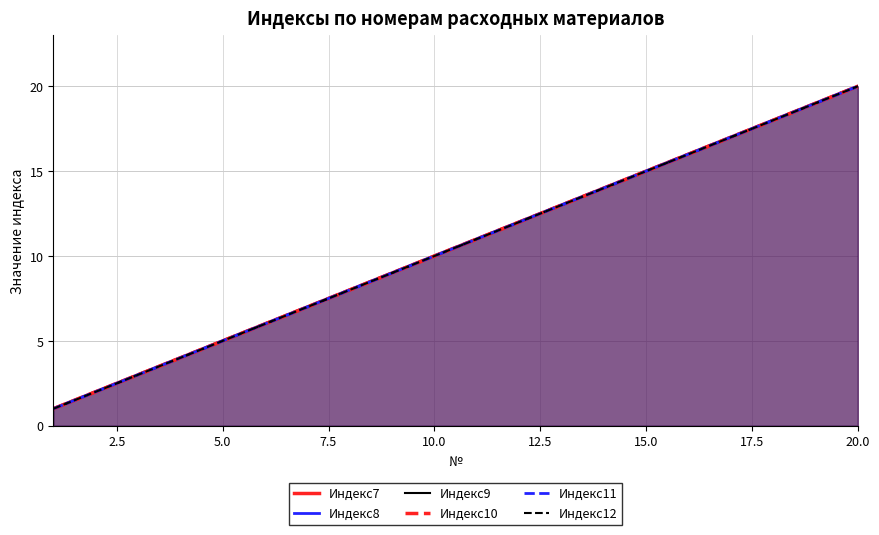

What is the maximum value shown in the chart?

20